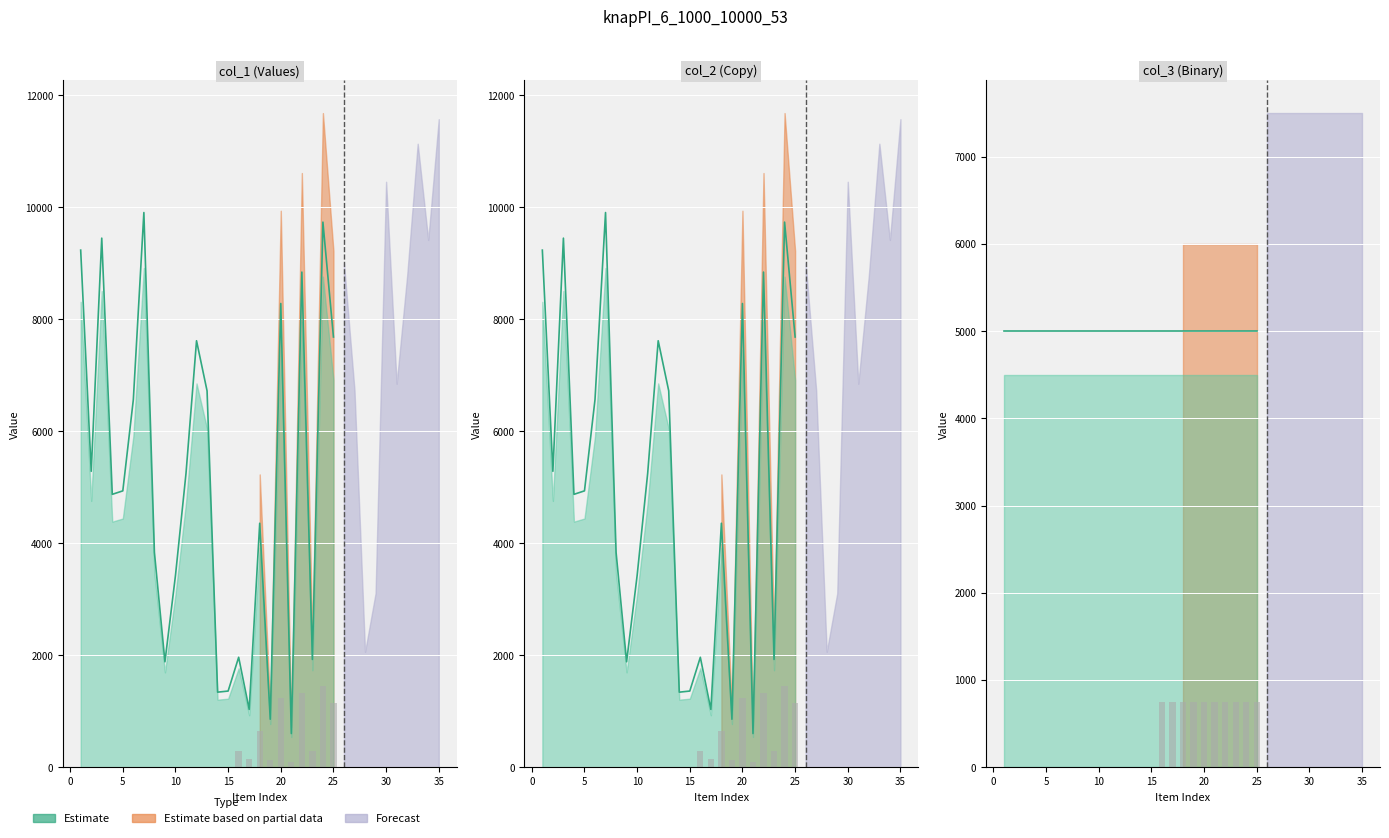

At which label does col_1 reach its minimum?

21